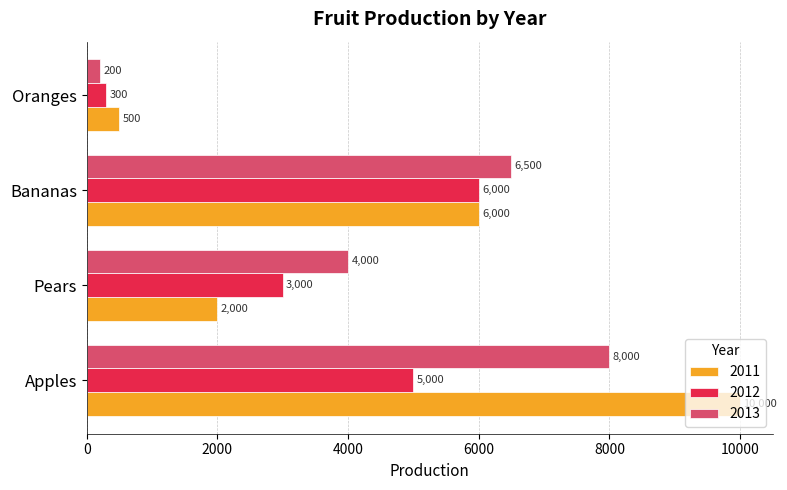

Is it true that 2012 equals 5000 at Apples?

True